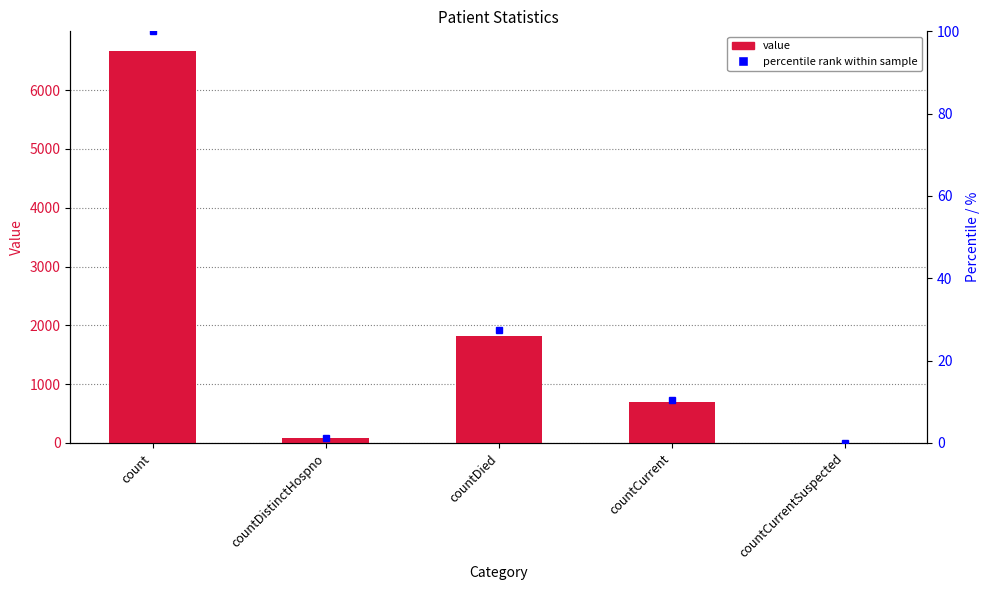

How many series are shown in this chart?

1